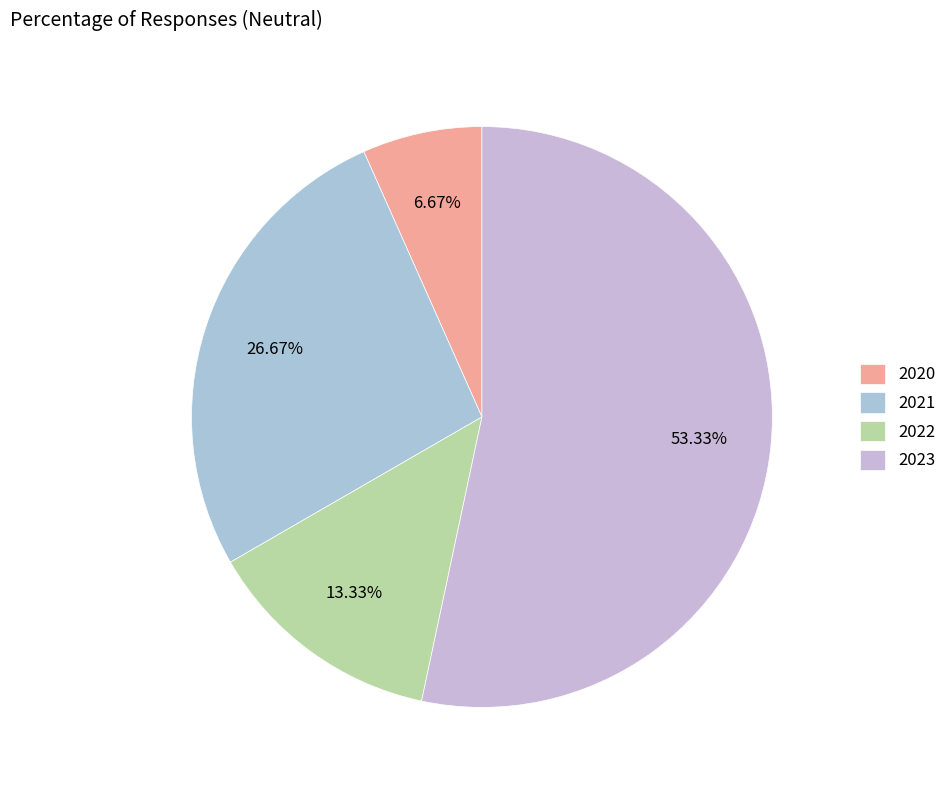

What percentage is NOT represented by 2021?

73.3%